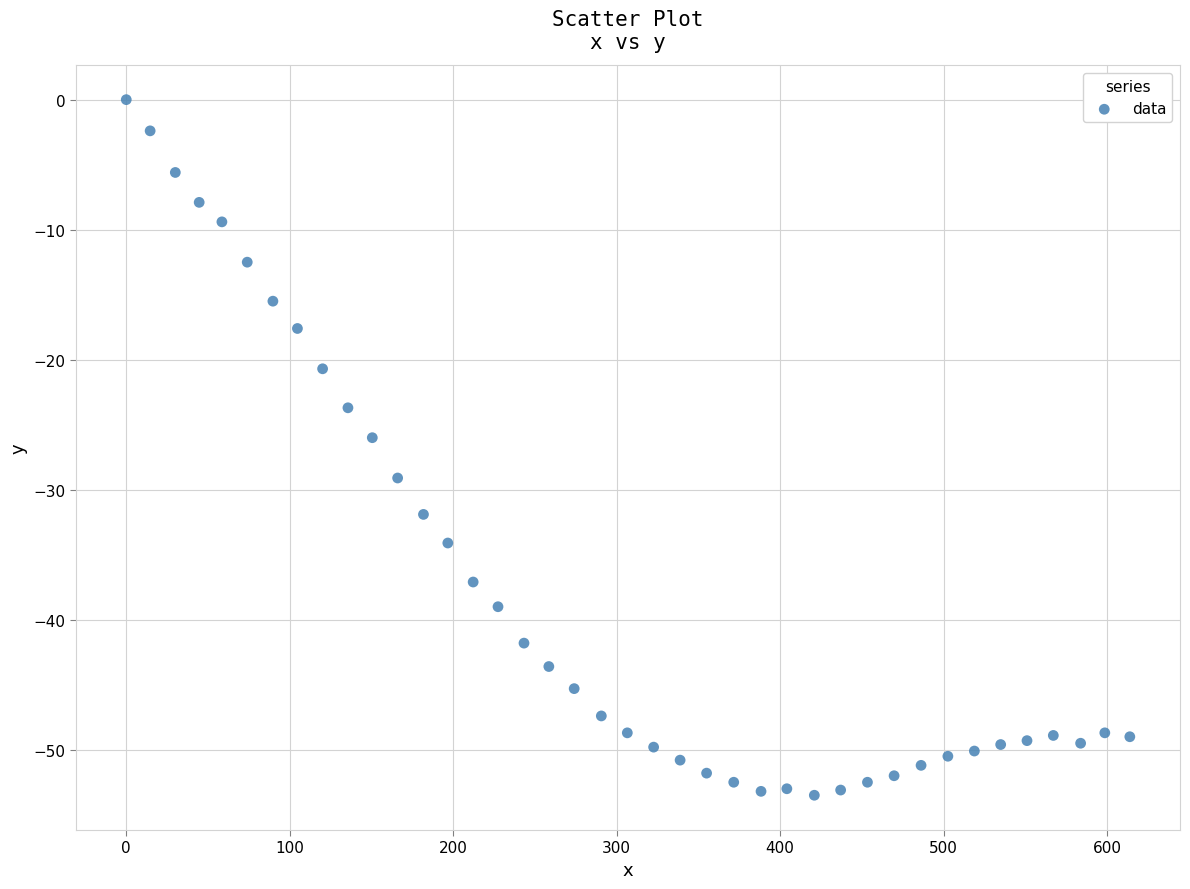

What is the range of Y values (max minus min)?

53.5